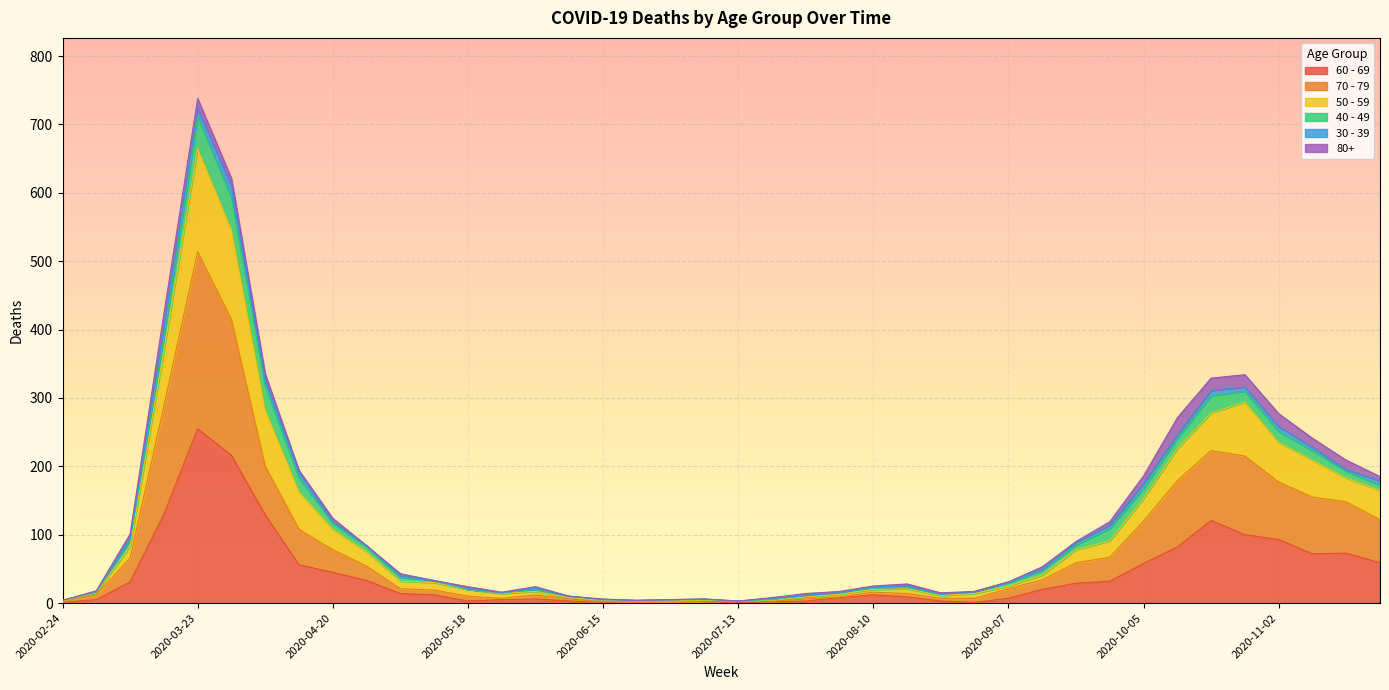

What are all the series names shown in the legend?

60 - 69, 70 - 79, 50 - 59, 40 - 49, 30 - 39, 80+